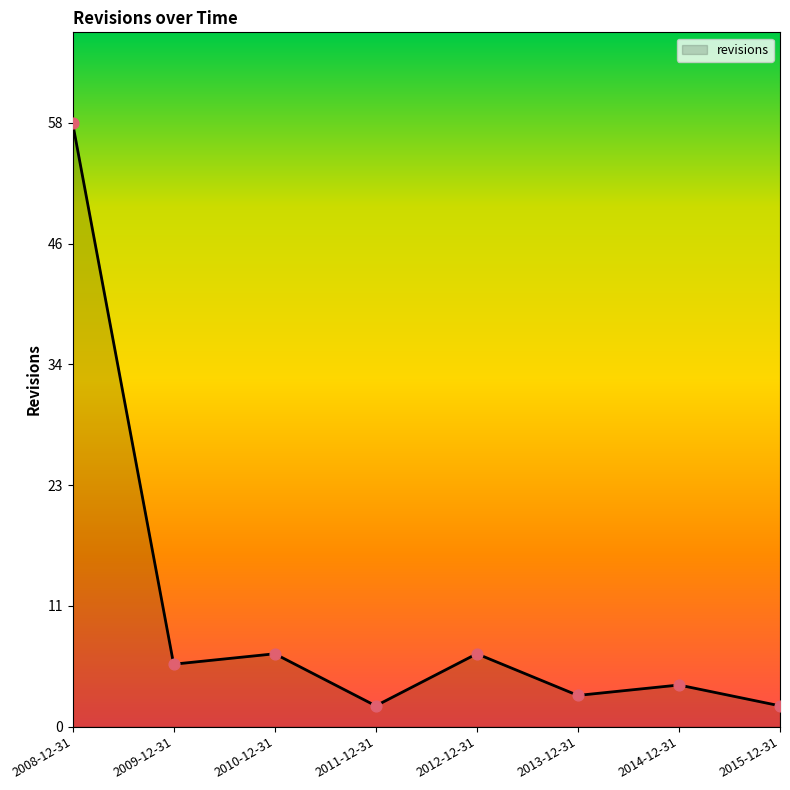

Is this an area chart (filled region under the line)?

Yes